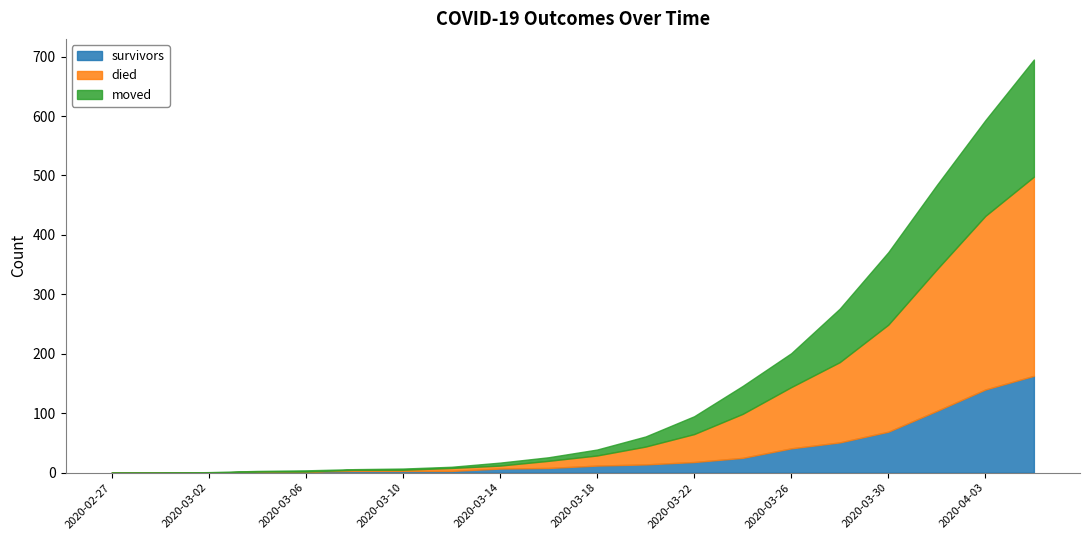

Where is moved nearest to the value 98?

2020-03-28